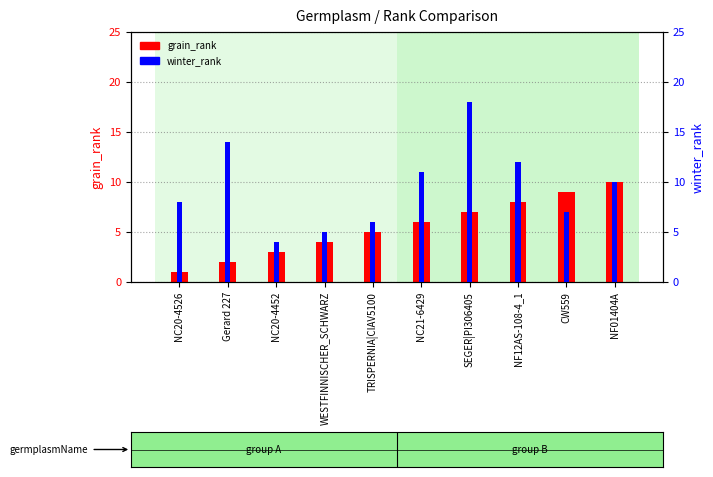

List the series in order of their overall mean, highest first.

winter_rank, grain_rank